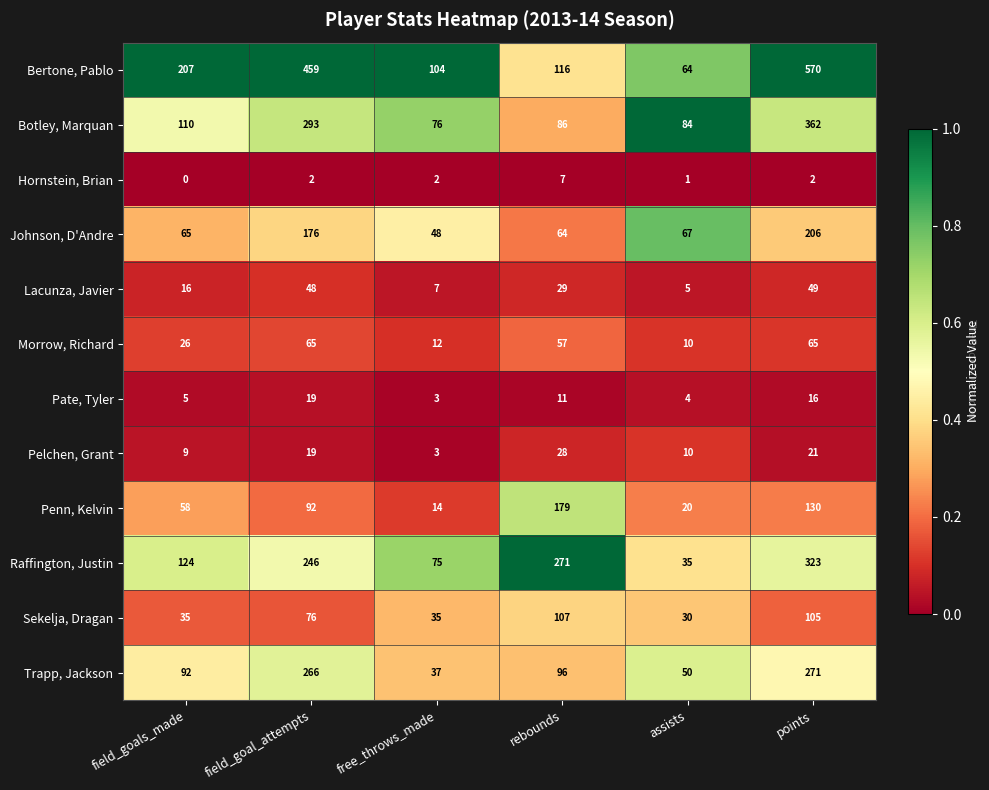

What is the difference between the maximum and minimum values in the Lacunza, Javier series?

44